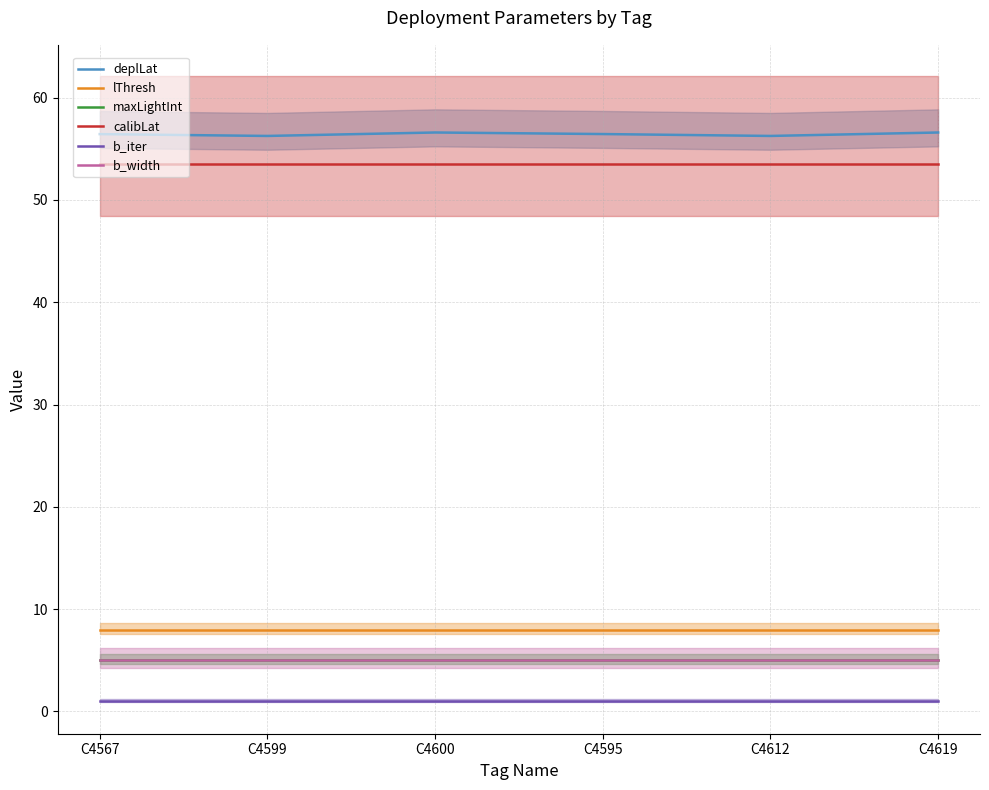

True or false: b_width has more than 0 interior local peaks.

False